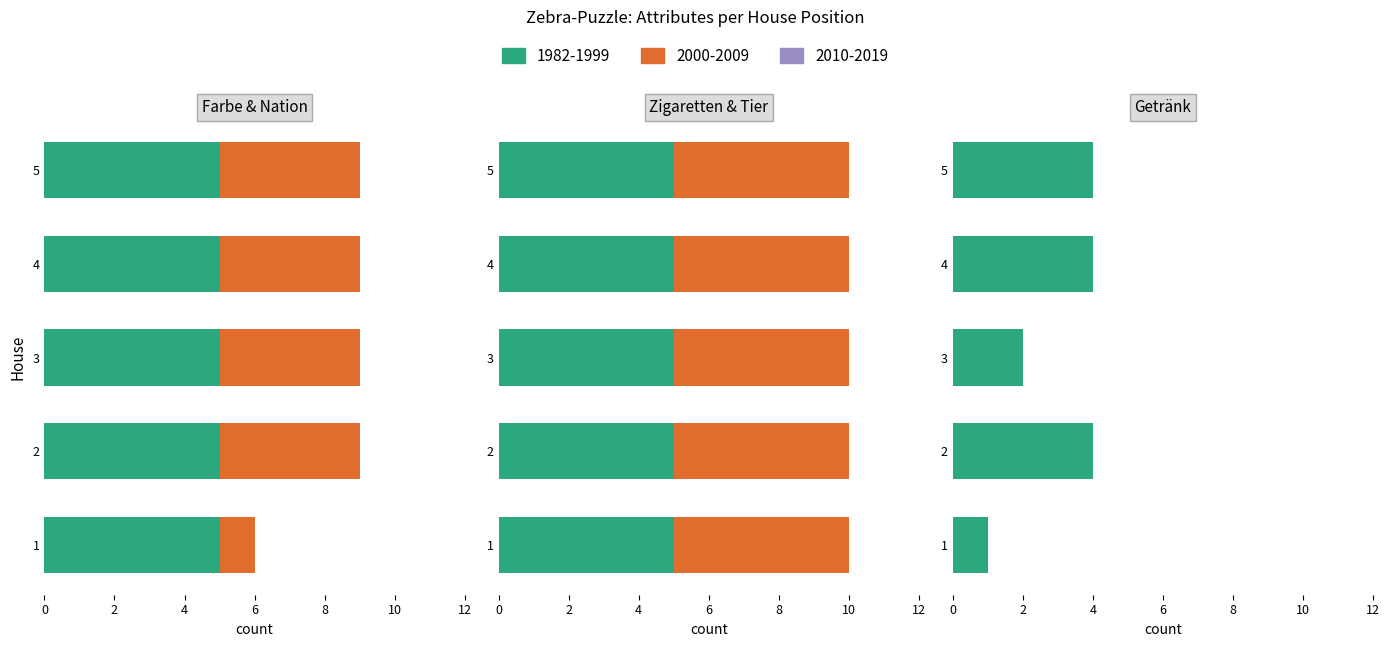

What is the sum of the Tier values at 1 and 5?

10